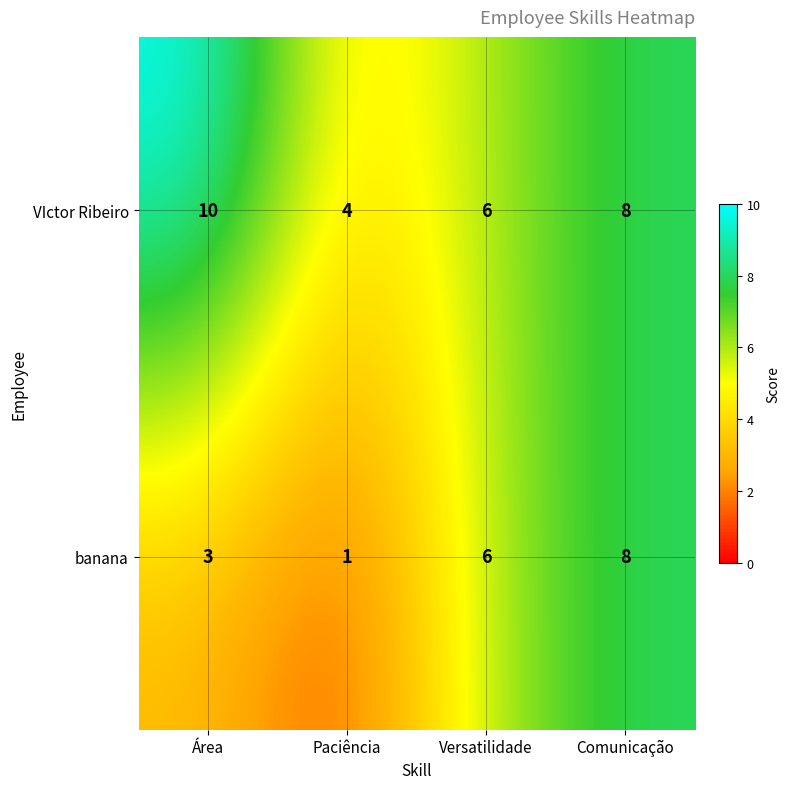

What is the total value across all series at Paciência?

5